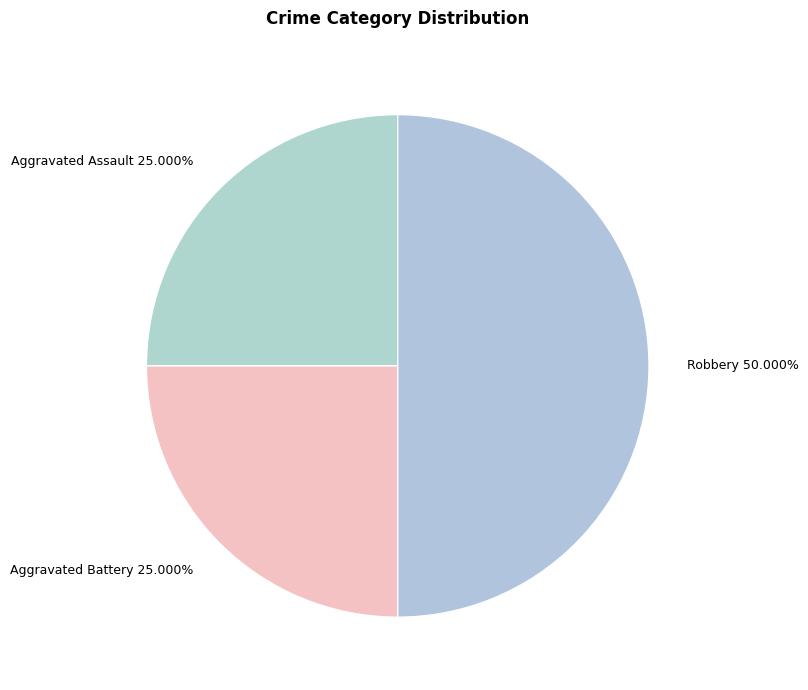

Between Robbery 50.000% and Aggravated Battery 25.000%, which is larger?

Robbery 50.000%